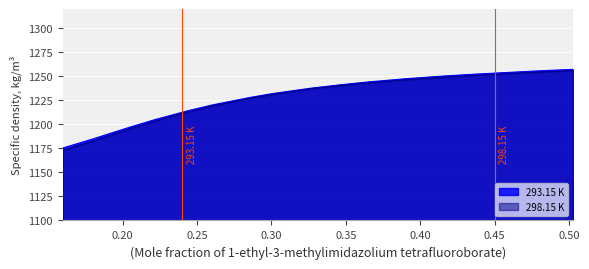

What is the total value across all series at 0.3642?

2487.0